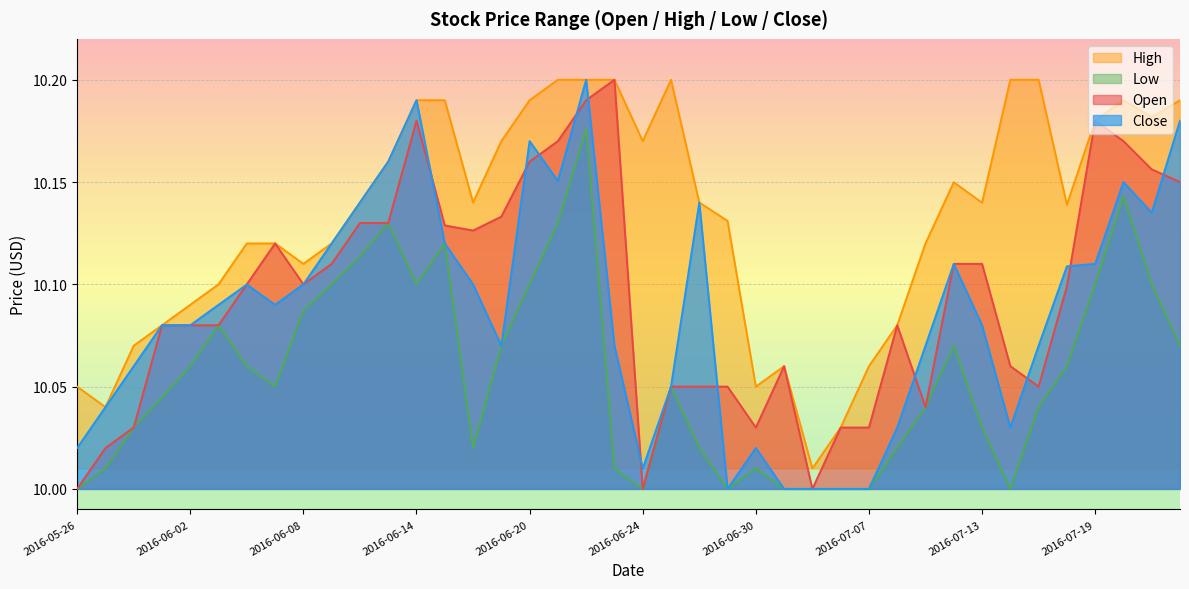

True or false: Open has a value of 10.1 at 2016-06-08.

True